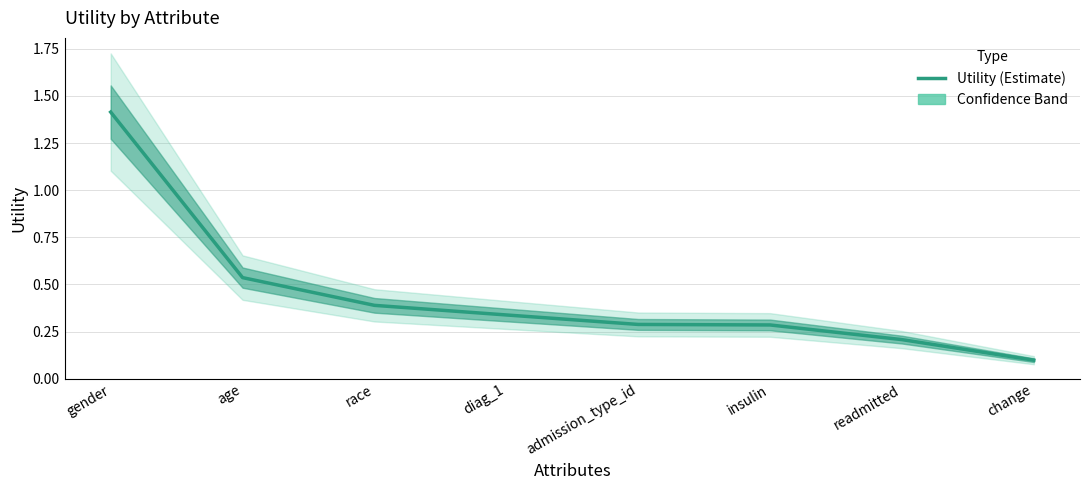

What is the label of the 1st point from the left?

gender